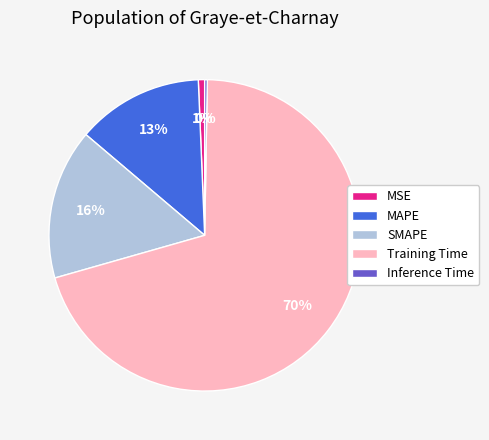

To the nearest percent, what portion does Training Time represent?

70%